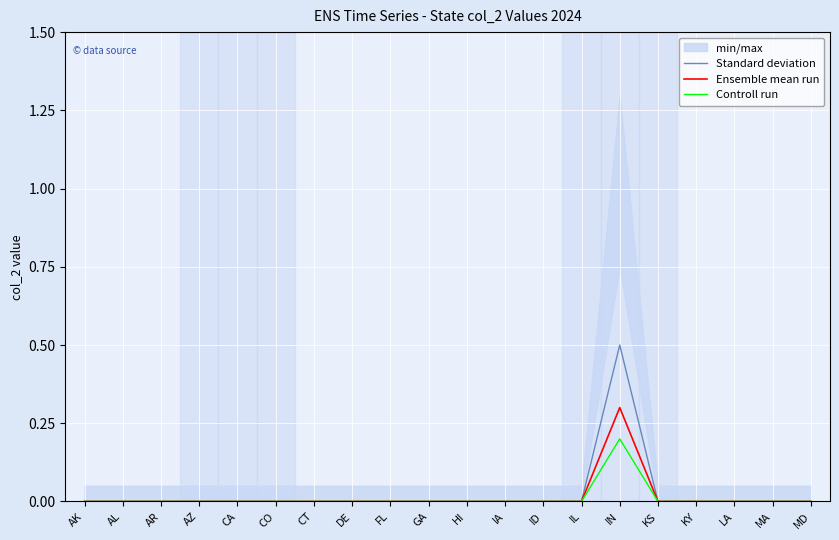

Is this an area chart (filled region under the line)?

No